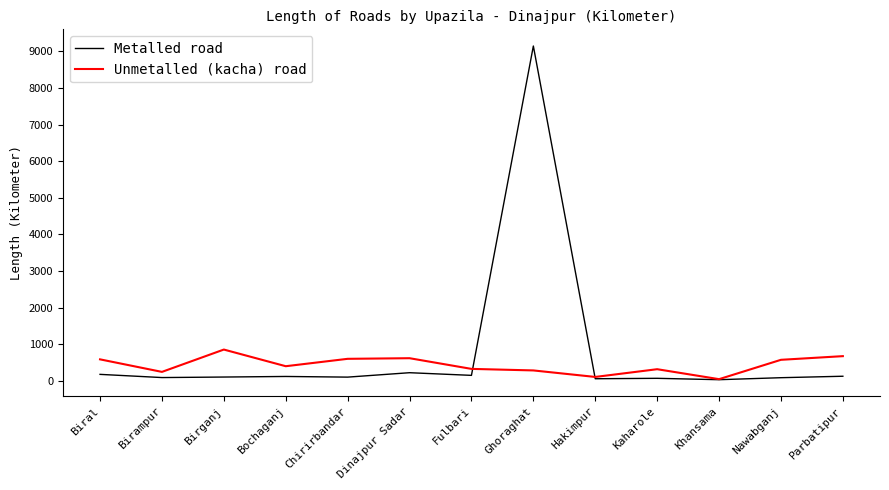

Rank the series at Nawabganj from highest to lowest value.

Unmetalled (kacha) road, Metalled road